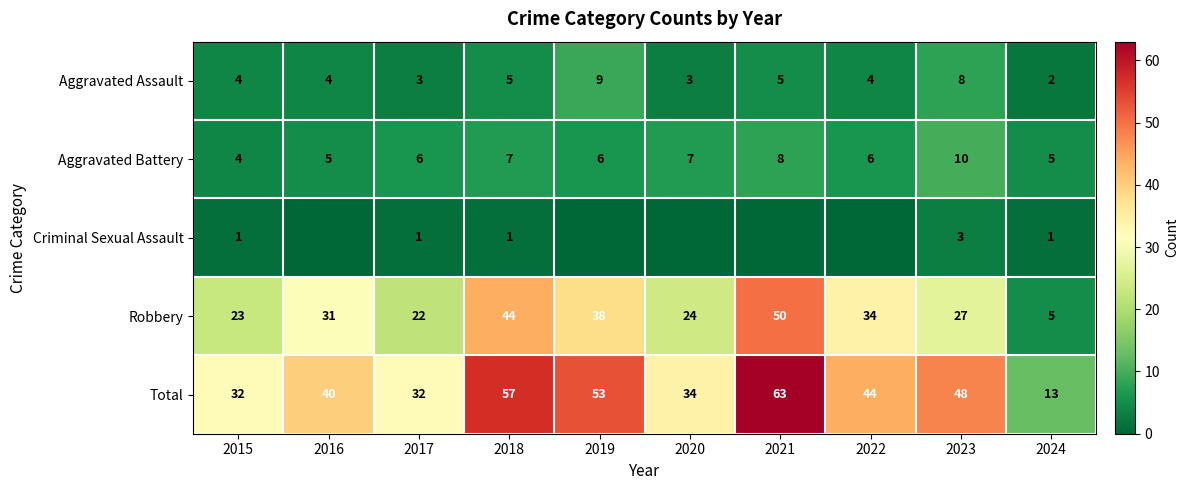

What is the difference between the Aggravated Battery values at 2019 and 2023?

4